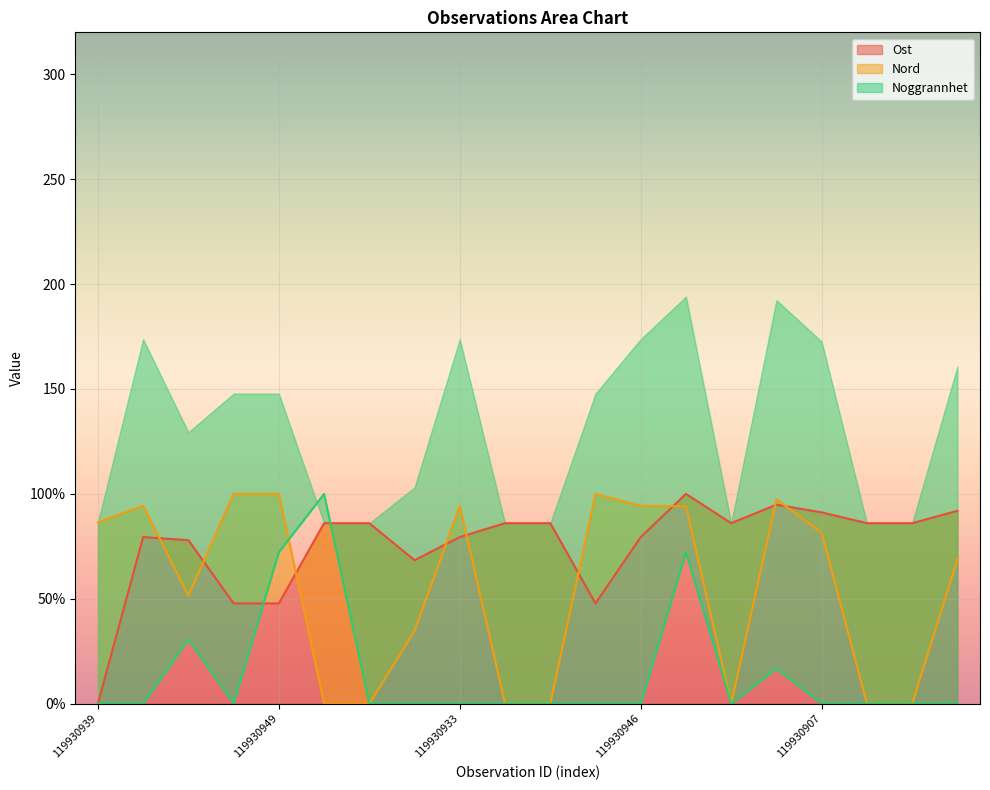

What is the difference between the maximum and minimum values in the Ost series?

100.0